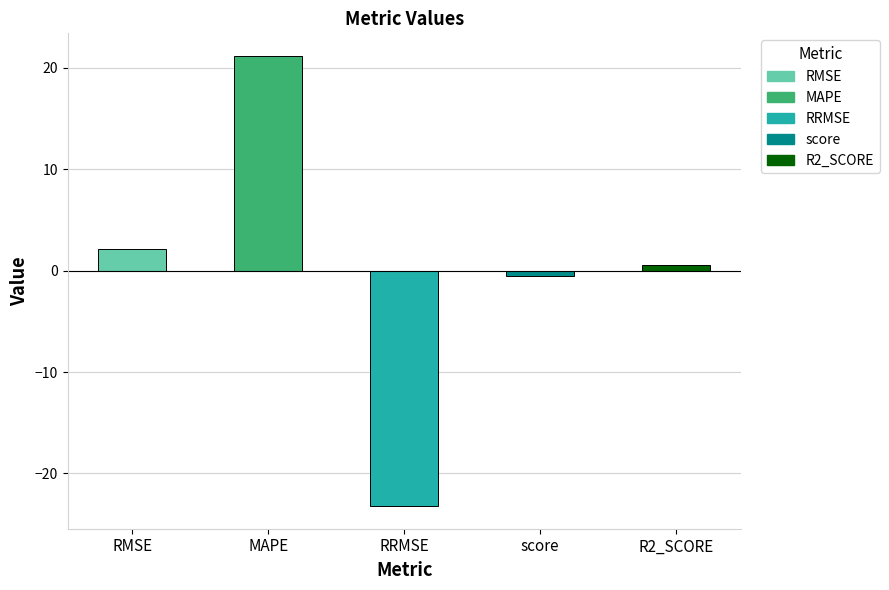

Are the bars grouped side by side (vs. stacked)?

No